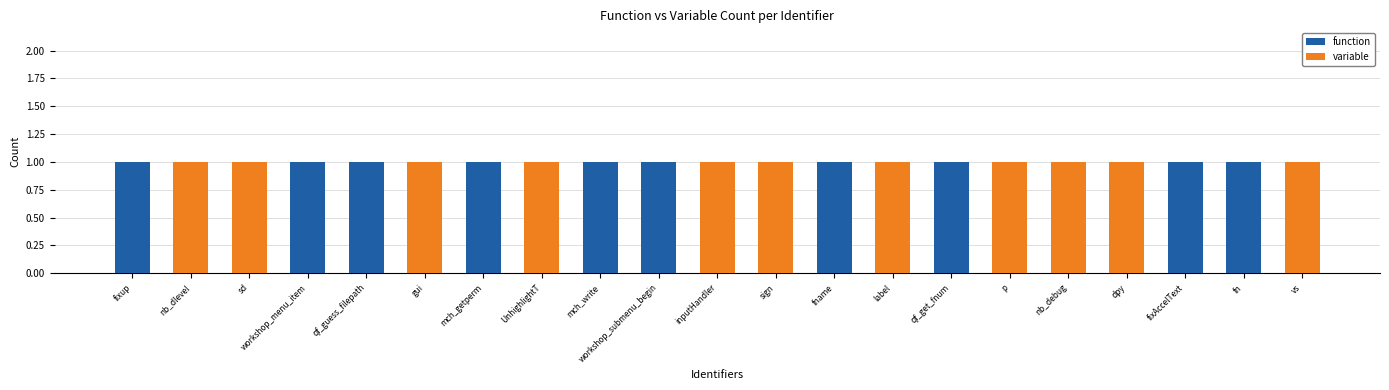

The value of function at workshop_submenu_begin is 1. True or false?

True